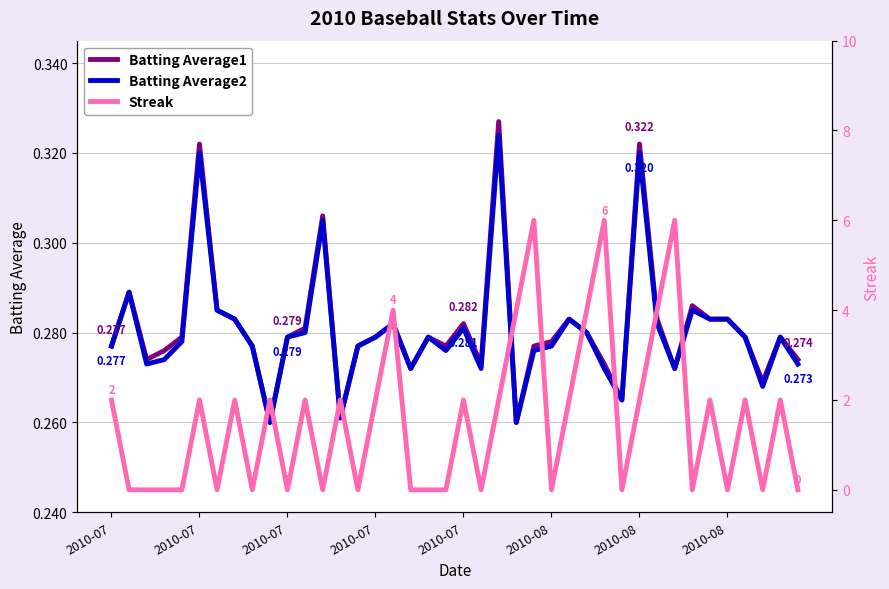

Does the chart have visible grid lines?

Yes